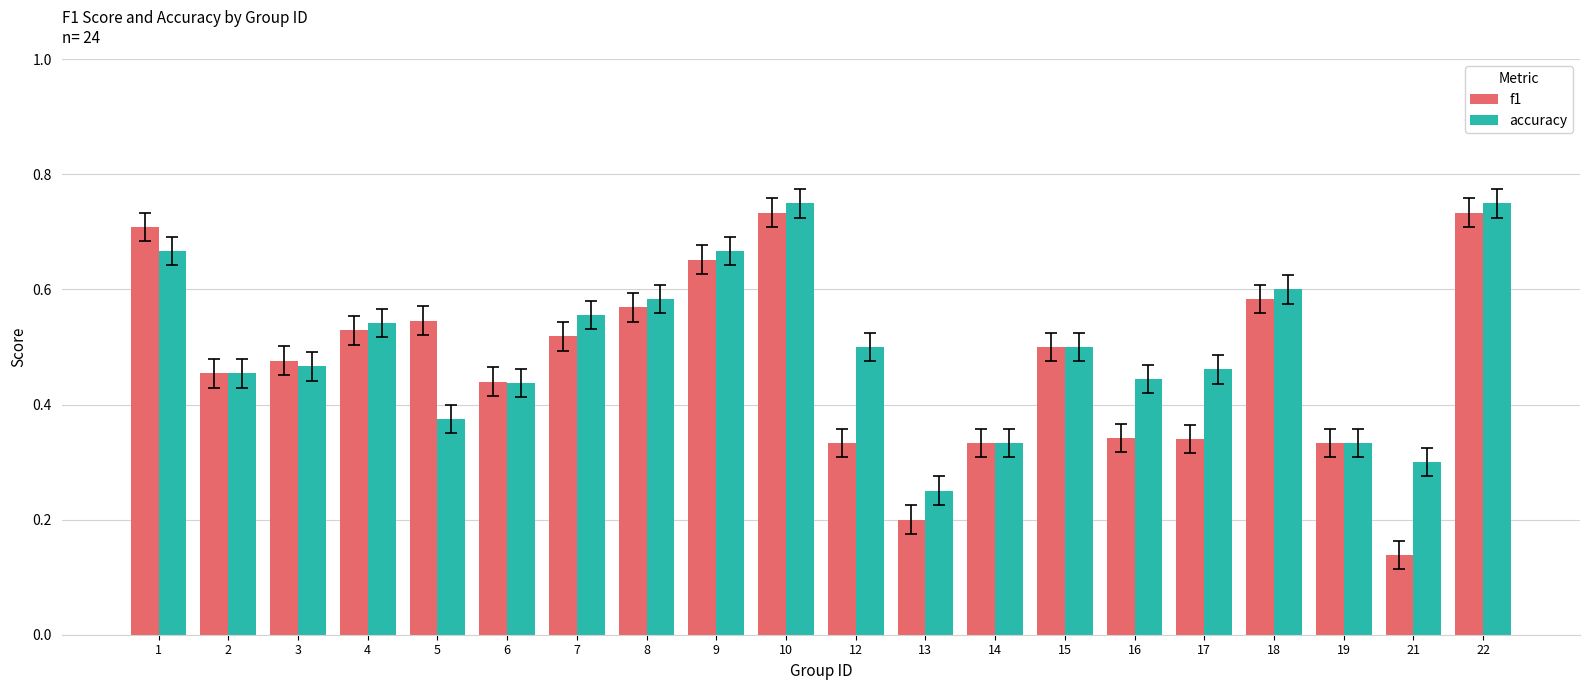

Rank the series by their average value, from highest to lowest.

accuracy, f1